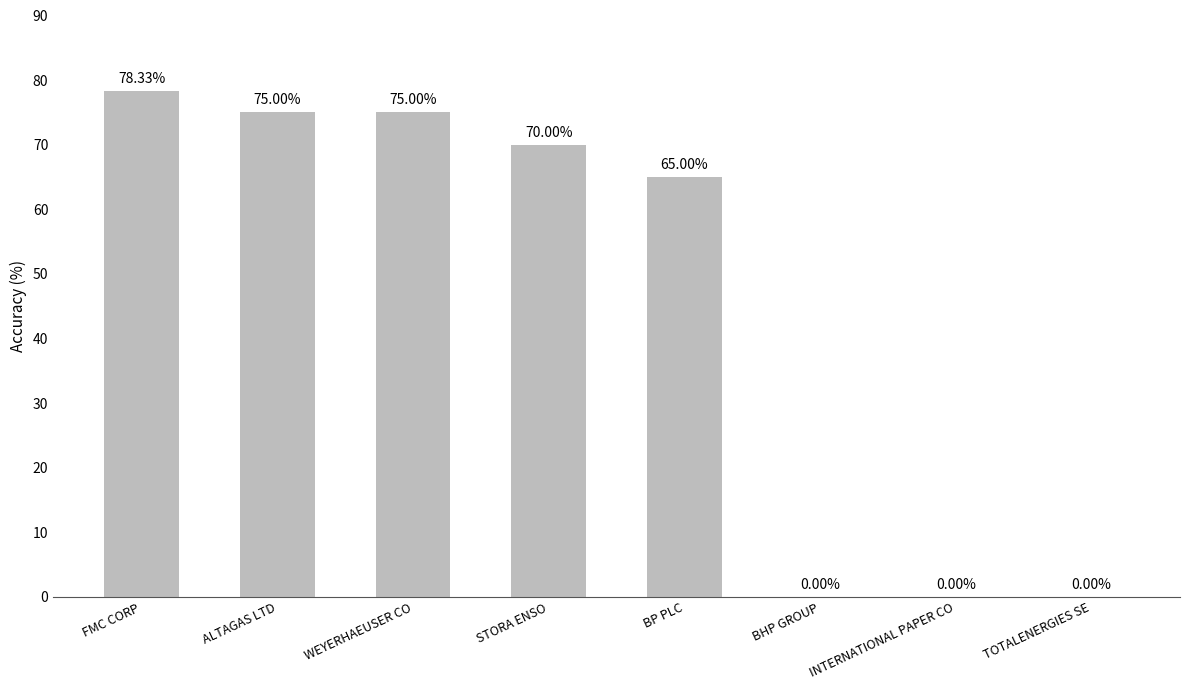

Is it true that the value at ALTAGAS LTD is 120.8?

False